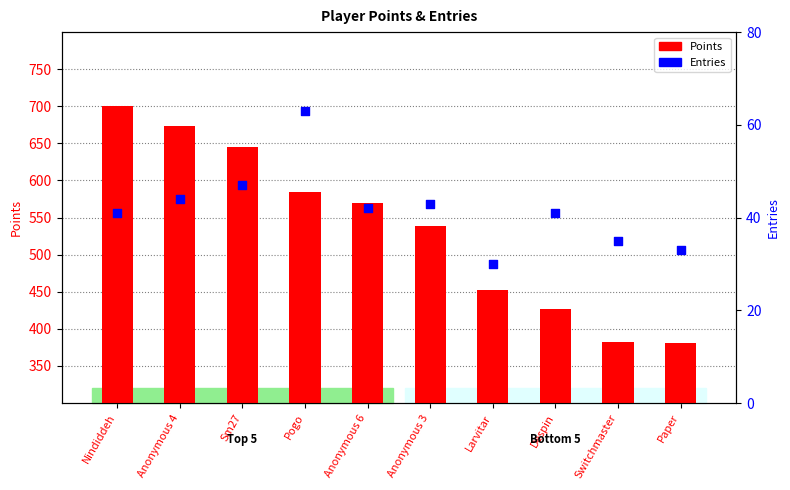

What is the total value across all series at Switchmaster?

417